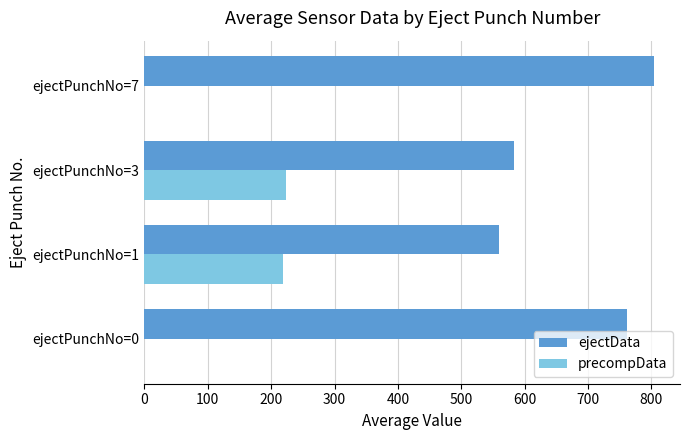

Which series has the largest total across all categories?

ejectData